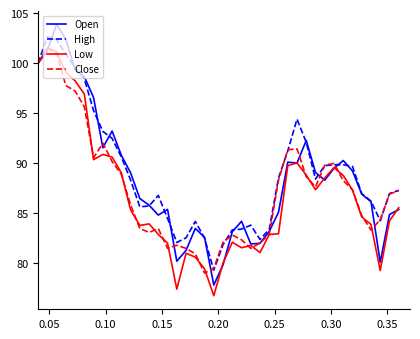

What is the smallest value displayed?

76.7